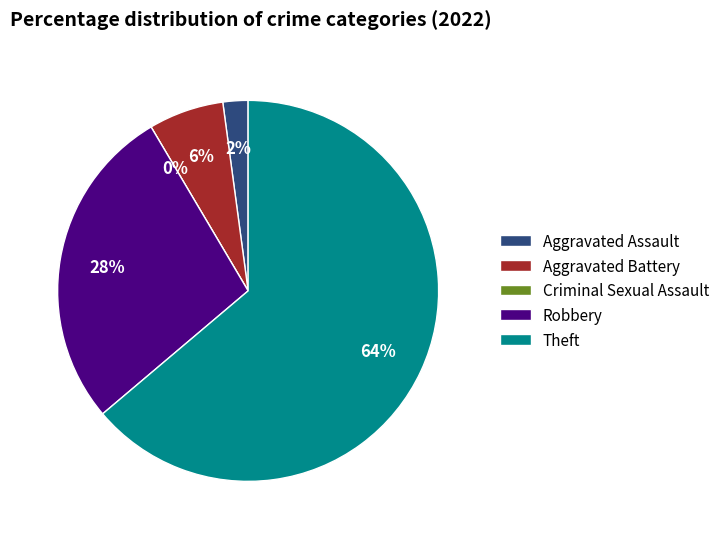

What percentage is the Aggravated Battery slice, to the nearest percent?

6%